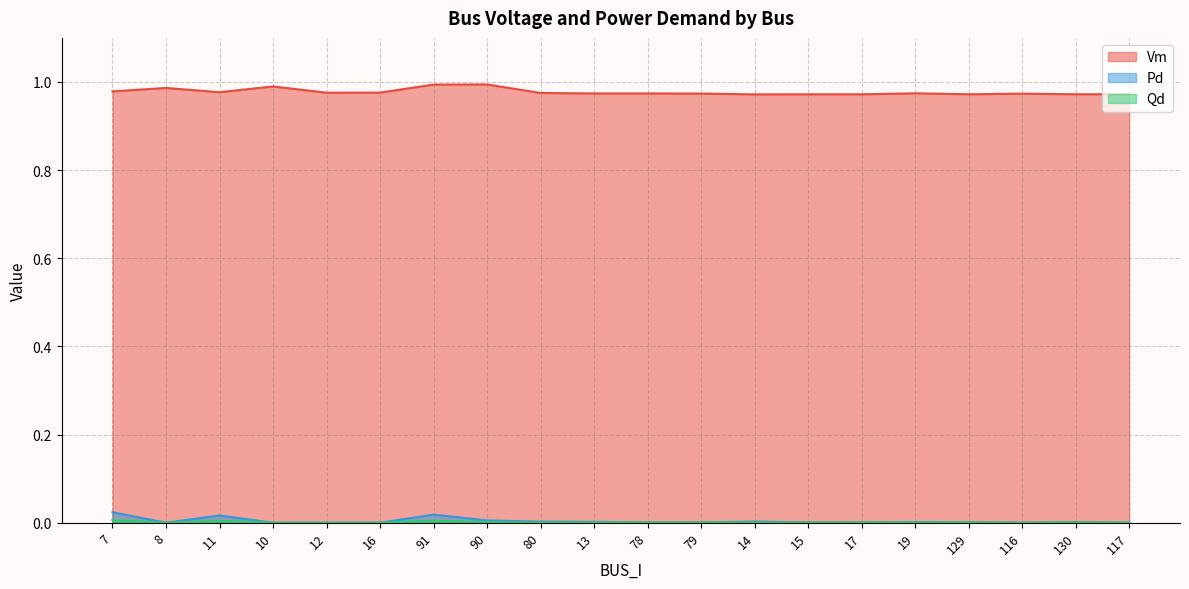

At how many categories does at least one series exceed 0?

20